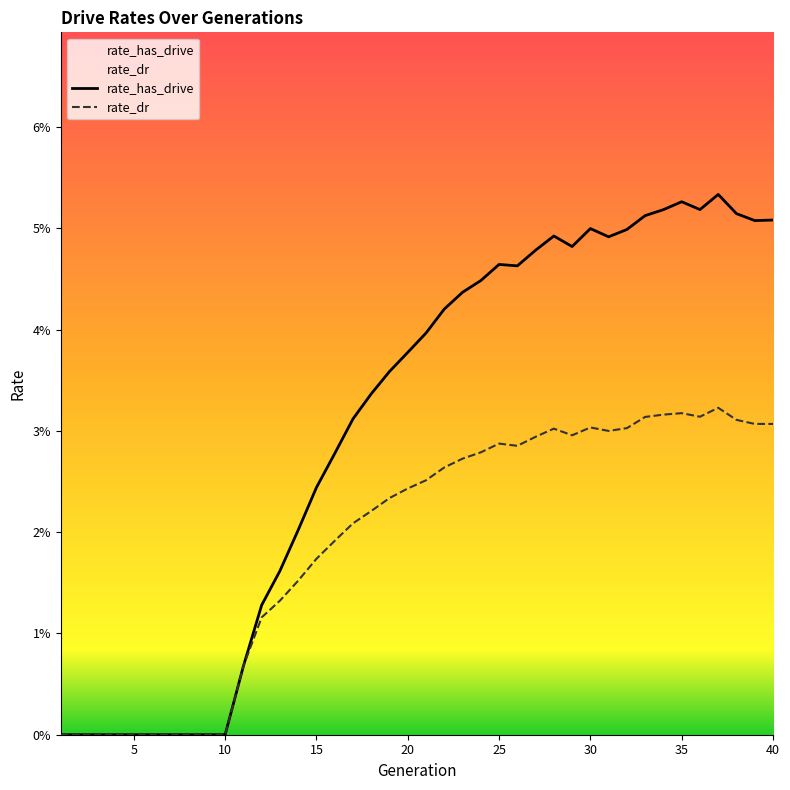

Is it true that rate_dr equals 0.0 at 16?

False